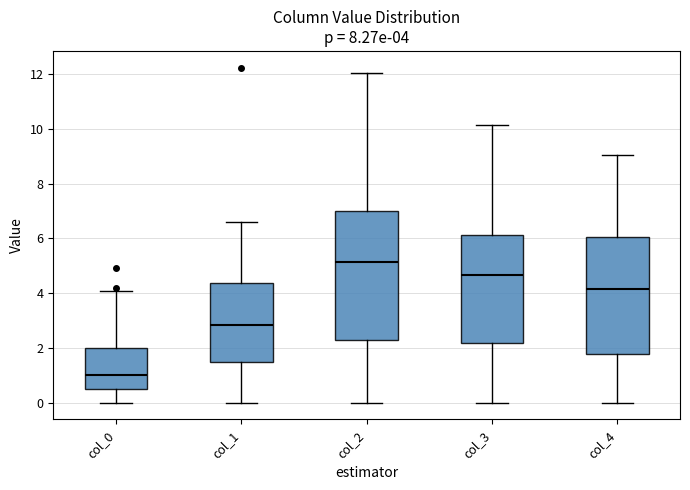

Which box has the lowest median line?

col_0